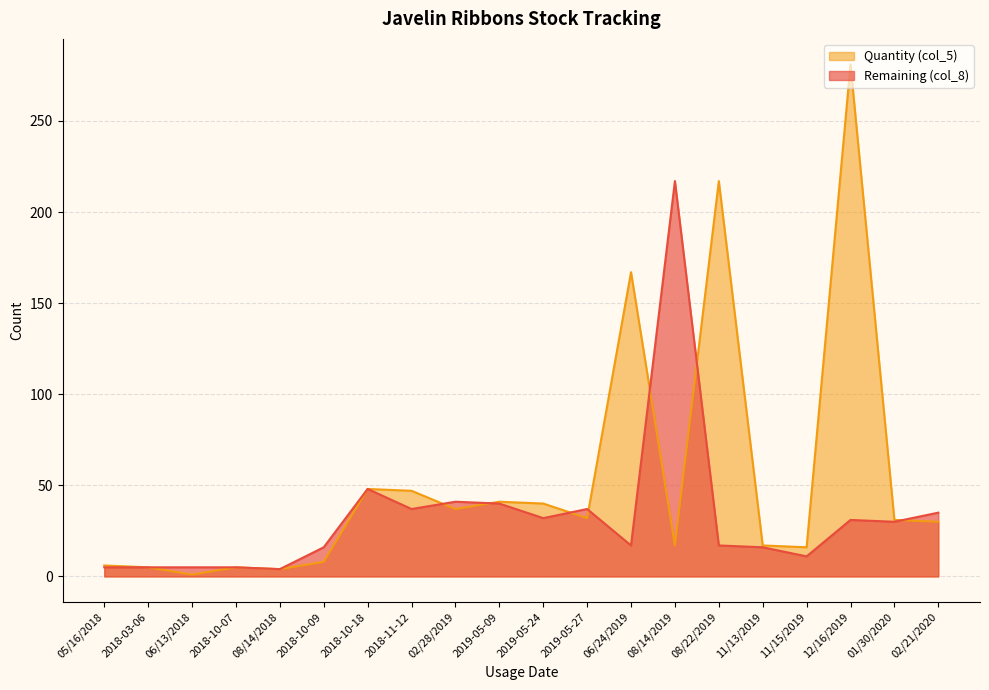

Rank the series by their maximum value, from highest to lowest.

Quantity (col_5), Remaining (col_8)